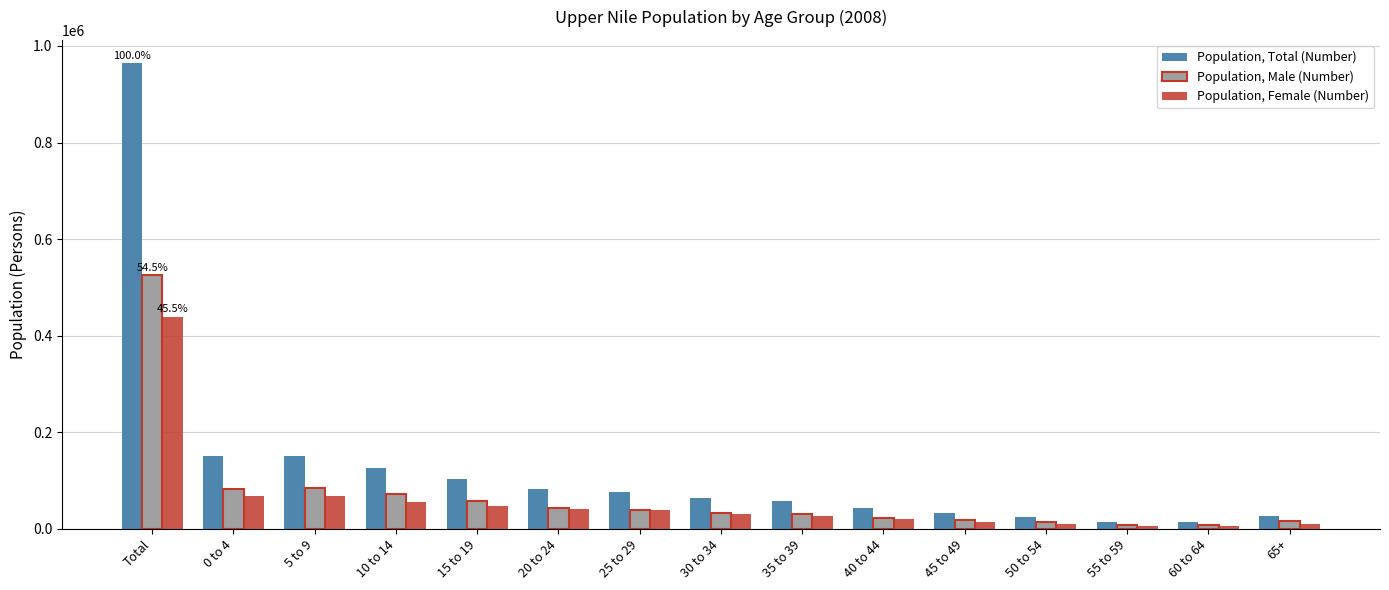

At which label does Population, Total (Number) reach its peak?

Total